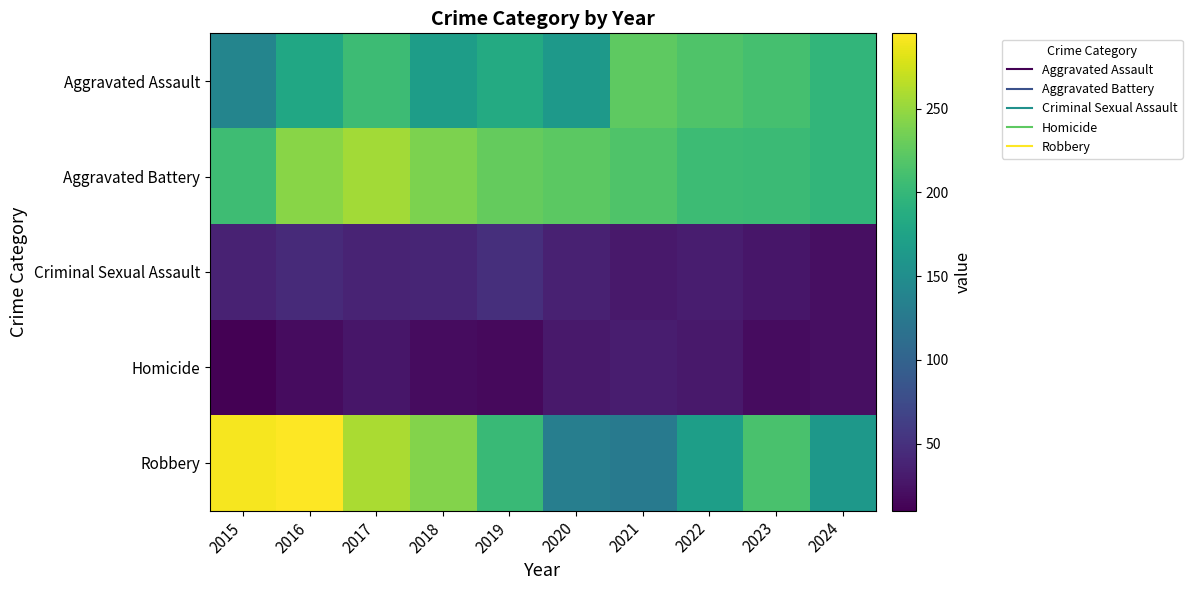

Which series changed the most between 2016 and 2024?

Robbery